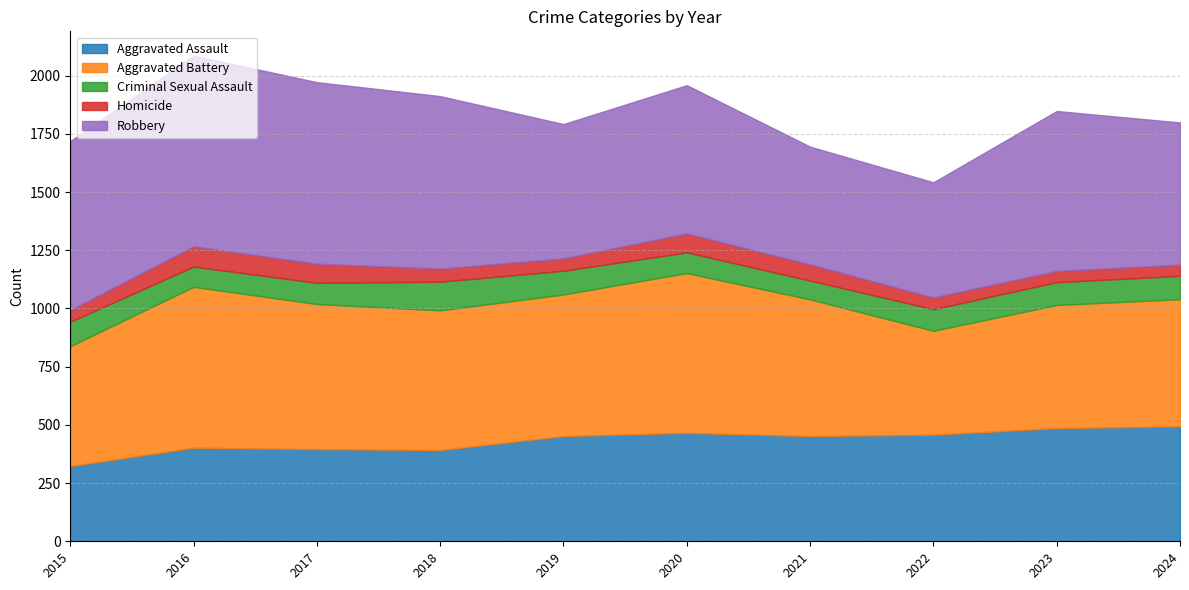

What is the difference between the Criminal Sexual Assault values at 2018 and 2022?

30